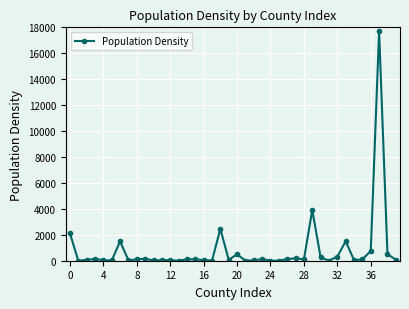

Does the chart display data point markers on the line(s)?

Yes